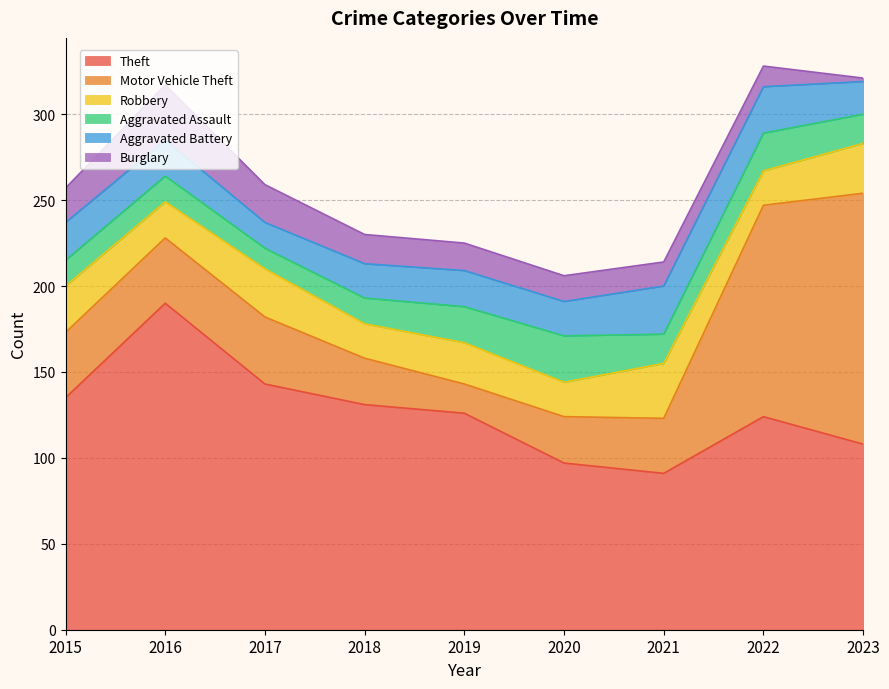

Between which two adjacent categories do Burglary and Robbery first intersect?

2015 and 2016